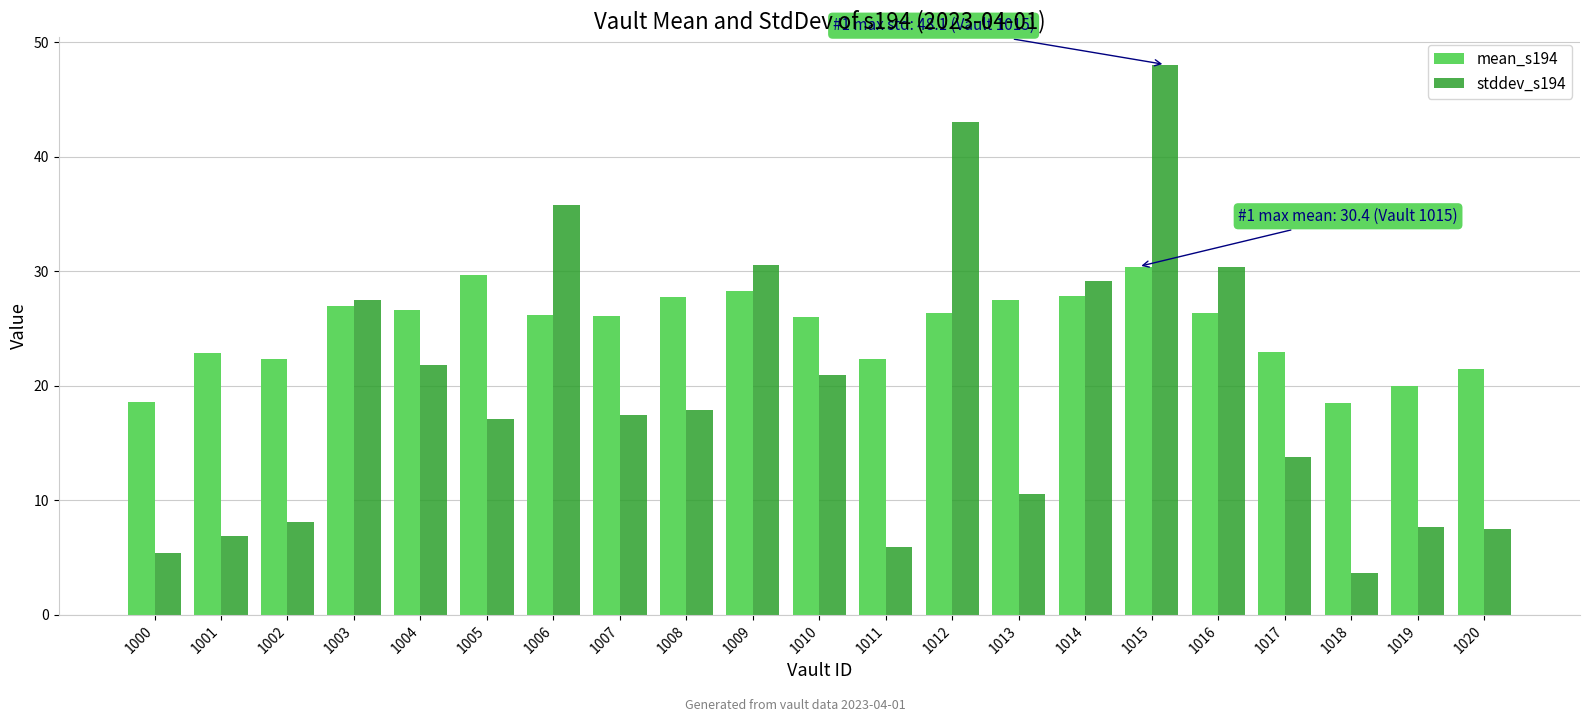

How many groups of bars are there?

21